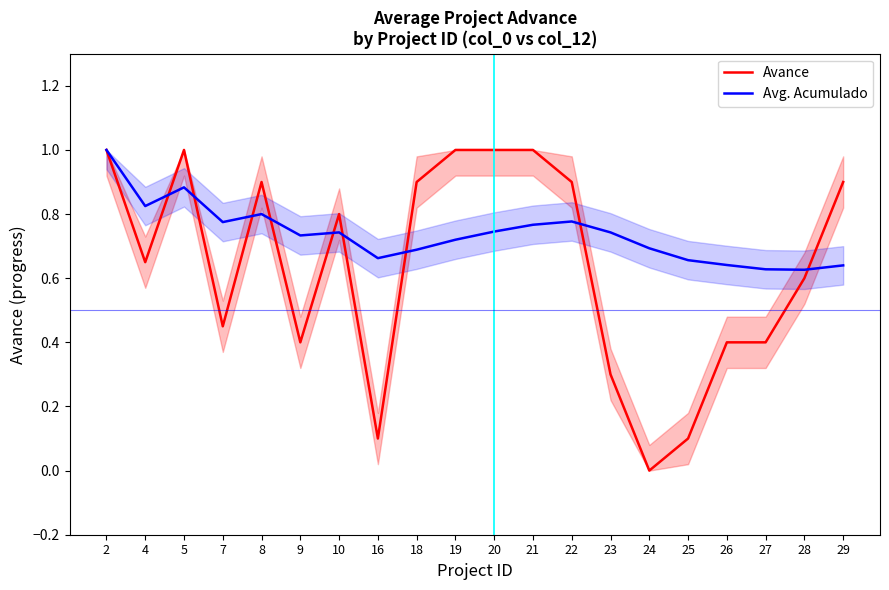

Which series changed the most between 8 and 27?

Avance